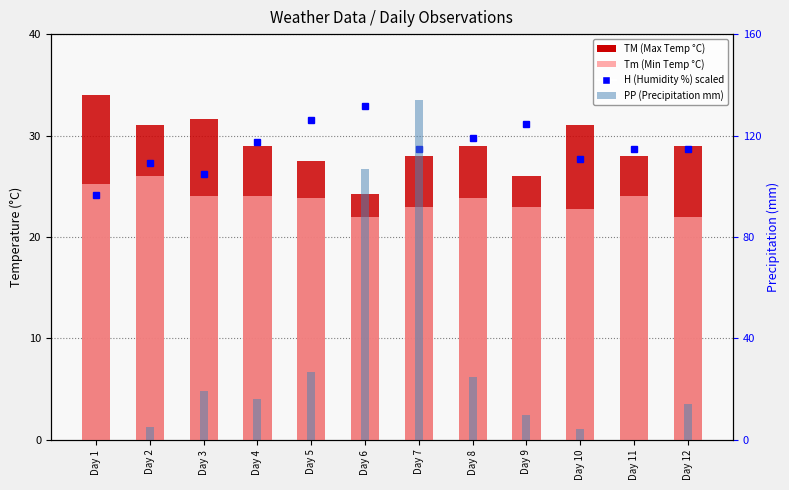

What is the value of the TM (Max Temp °C) bar at the 11th from the left?

28.0